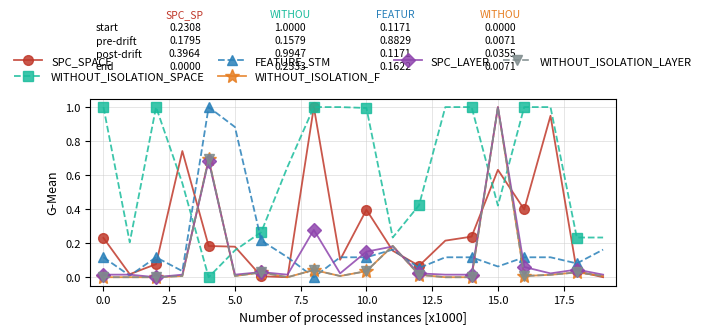

Is this an area chart (filled region under the line)?

No